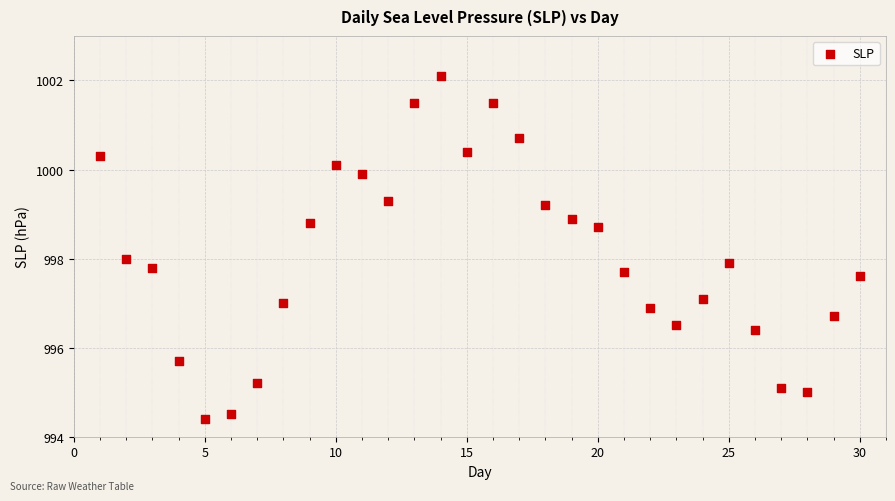

What is the range of X values (max minus min)?

29.0